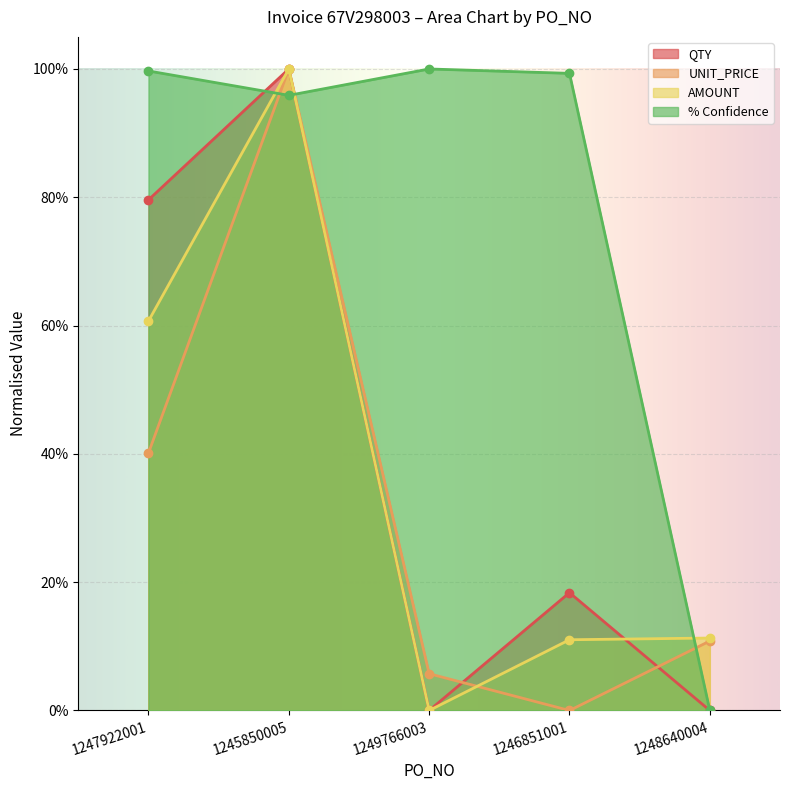

Is the value of AMOUNT at 1246851001 greater than the value of UNIT_PRICE at 1247922001?

No